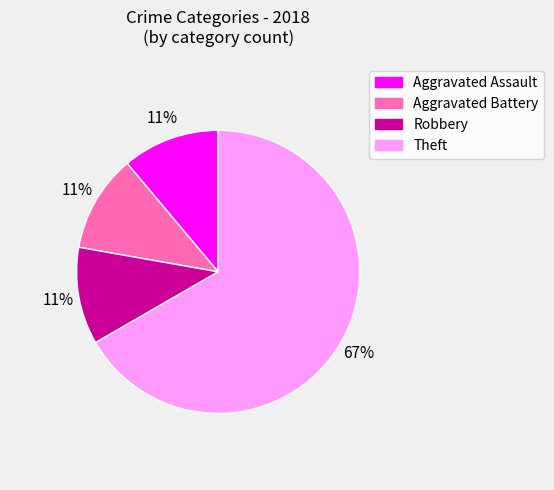

Does any single category account for the majority?

Yes